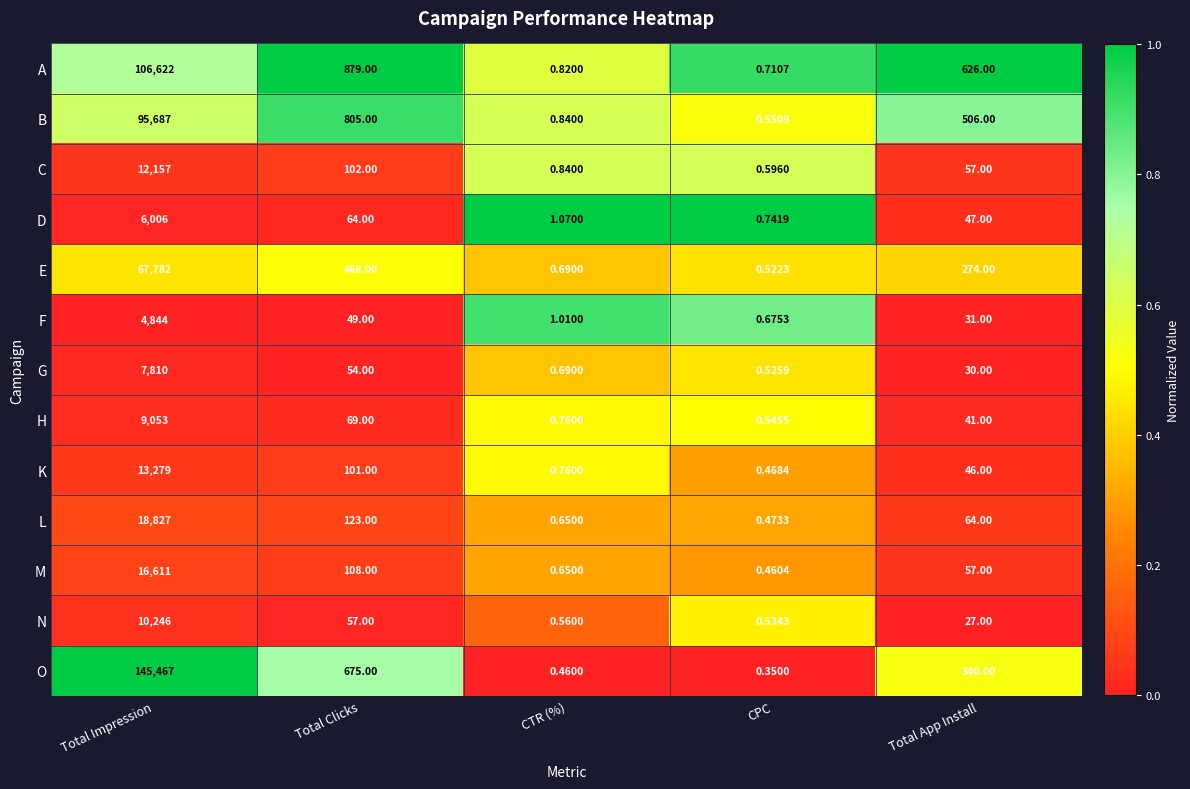

At which category is the sum across all series the highest?

Total Impression